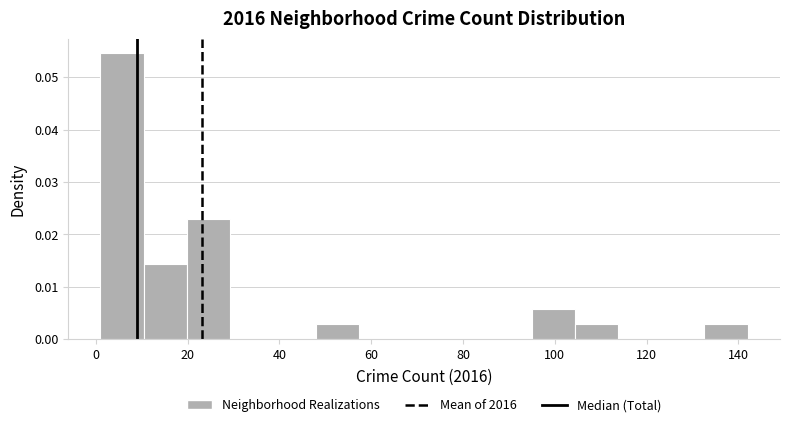

Reading left to right, transcribe this chart: for each bar, give the range it covers on the x-axis and its height. Neither the bar edges nor the heights are printed on the chart, so give them approximately, as read against the axes.

1.0 to 10.4: 0.055
10.4 to 19.8: 0.014
19.8 to 29.2: 0.023
29.2 to 38.6: 0
38.6 to 48.0: 0
48.0 to 57.4: 0.003
57.4 to 66.8: 0
66.8 to 76.2: 0
76.2 to 85.6: 0
85.6 to 95.0: 0
95.0 to 104.4: 0.006
104.4 to 113.8: 0.003
113.8 to 123.2: 0
123.2 to 132.6: 0
132.6 to 142.0: 0.003